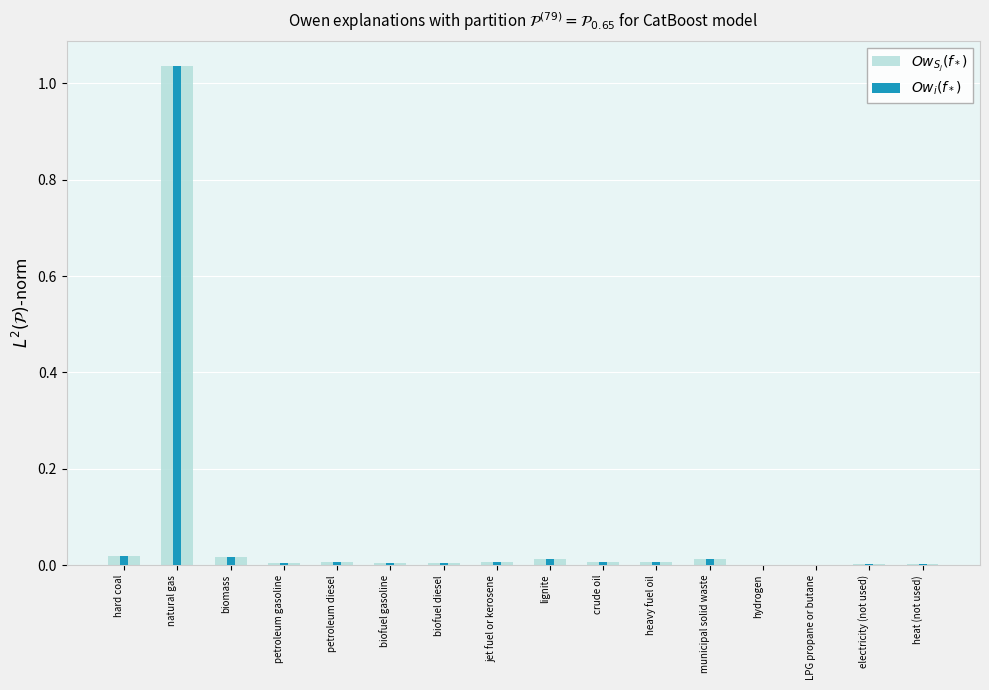

What is the label of the 4th bar from the left?

petroleum gasoline